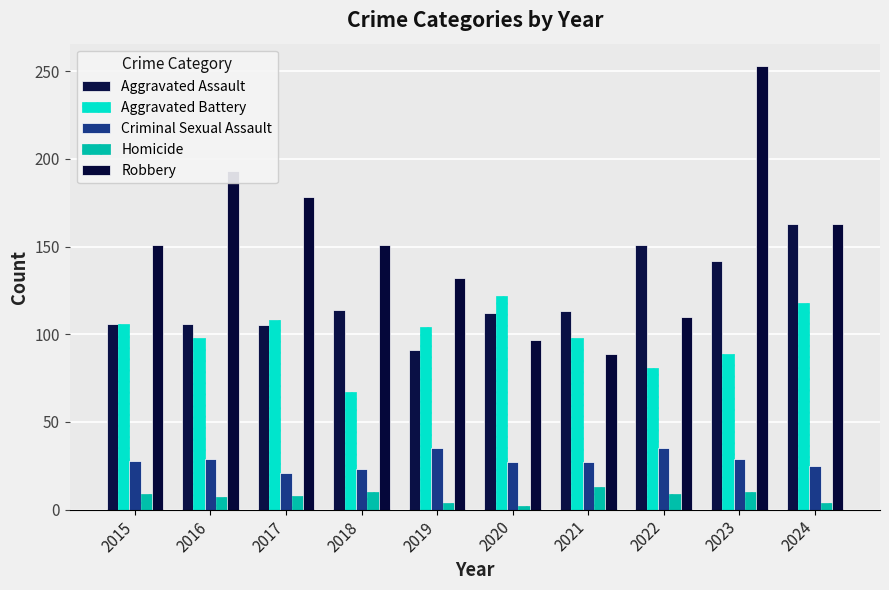

Count the number of data series in this chart.

5